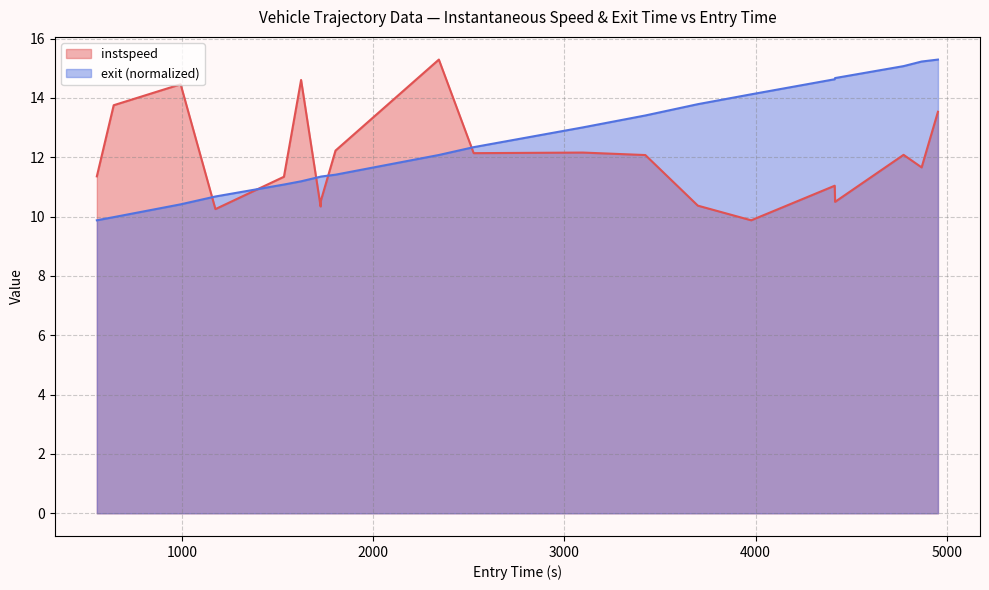

Which series ends up on top after the final intersection of exit (normalized) and instspeed?

exit (normalized)